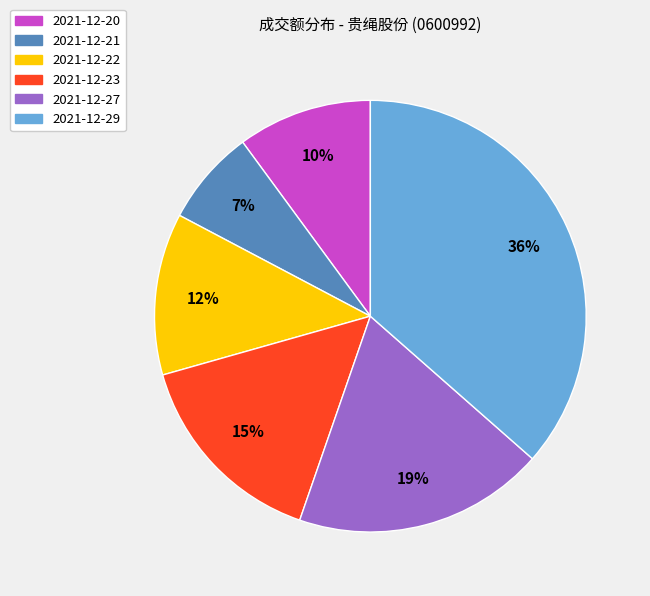

Rank the categories by value from lowest to highest.

2021-12-21, 2021-12-20, 2021-12-22, 2021-12-23, 2021-12-27, 2021-12-29